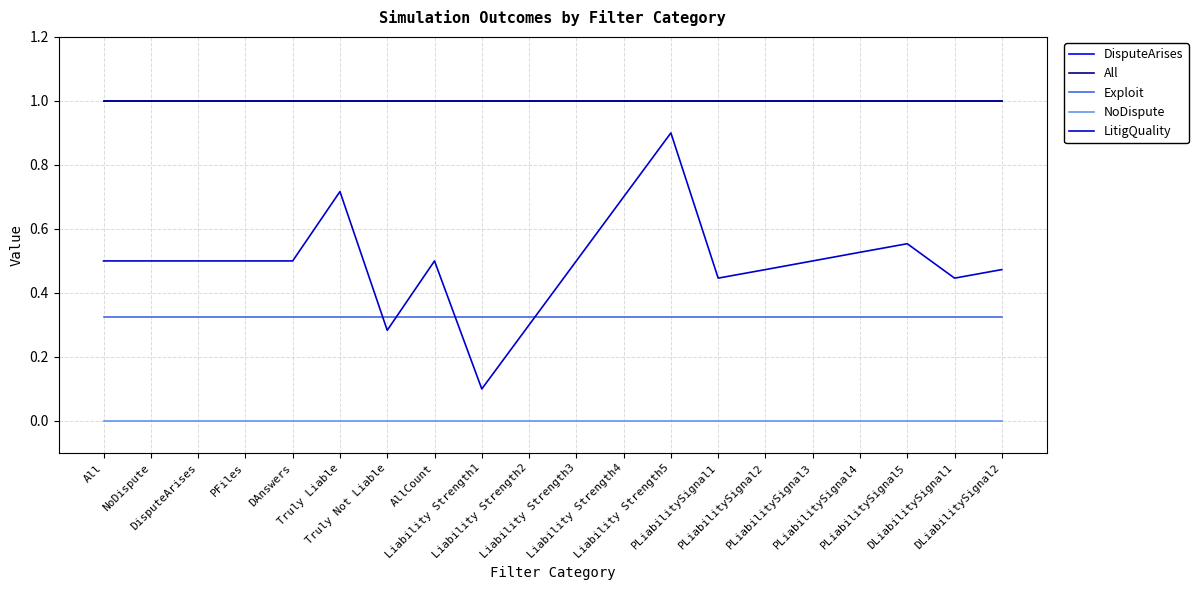

Is this an area chart (filled region under the line)?

No